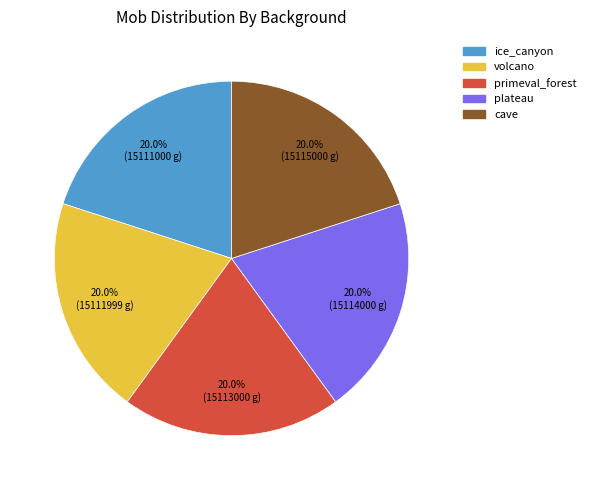

What is the ratio of the value at plateau to the value at primeval_forest?

1.0